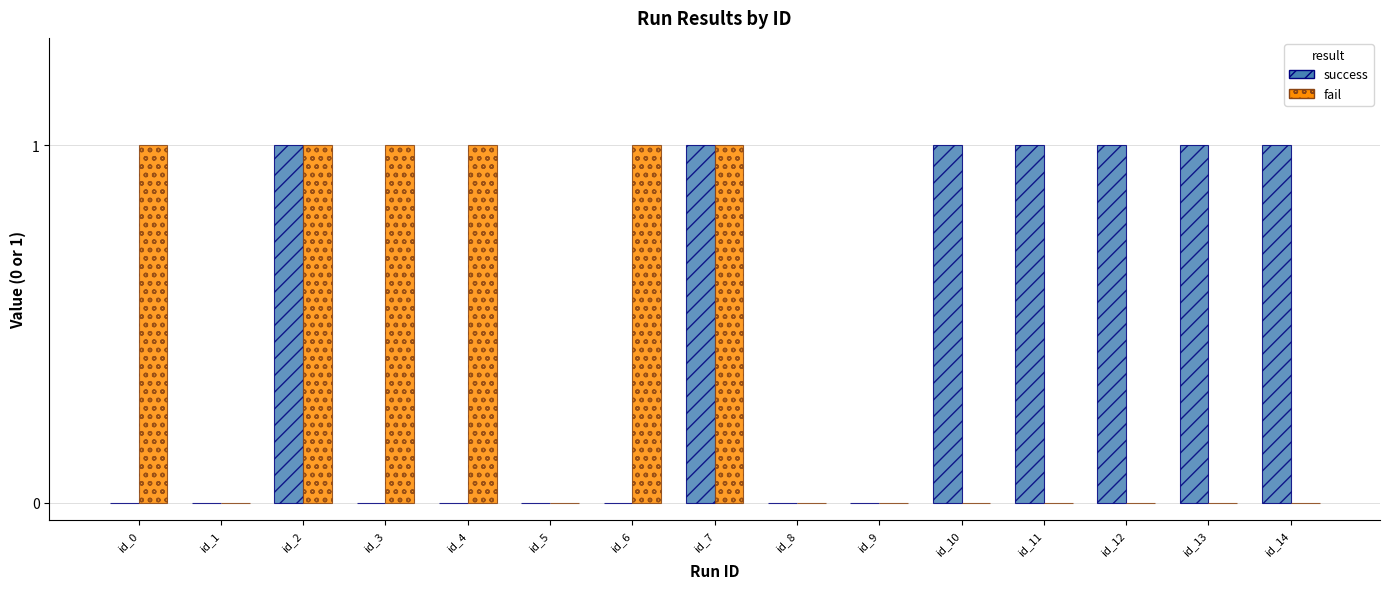

True or false: success has a value of 0 at id_4.

True